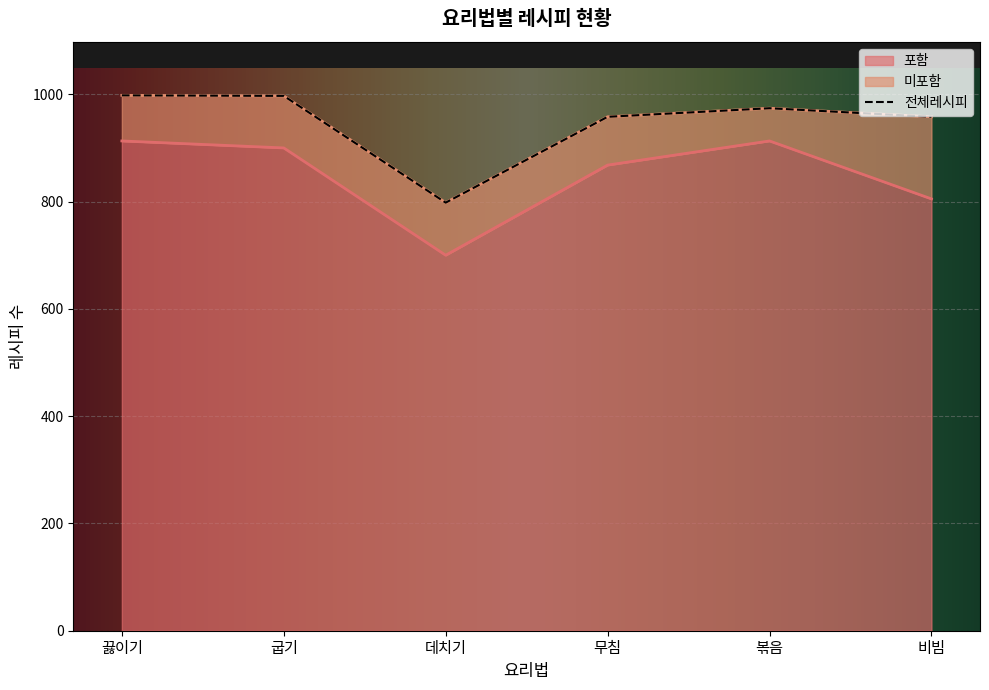

How many interior local valleys does the 끓이기 series have?

1